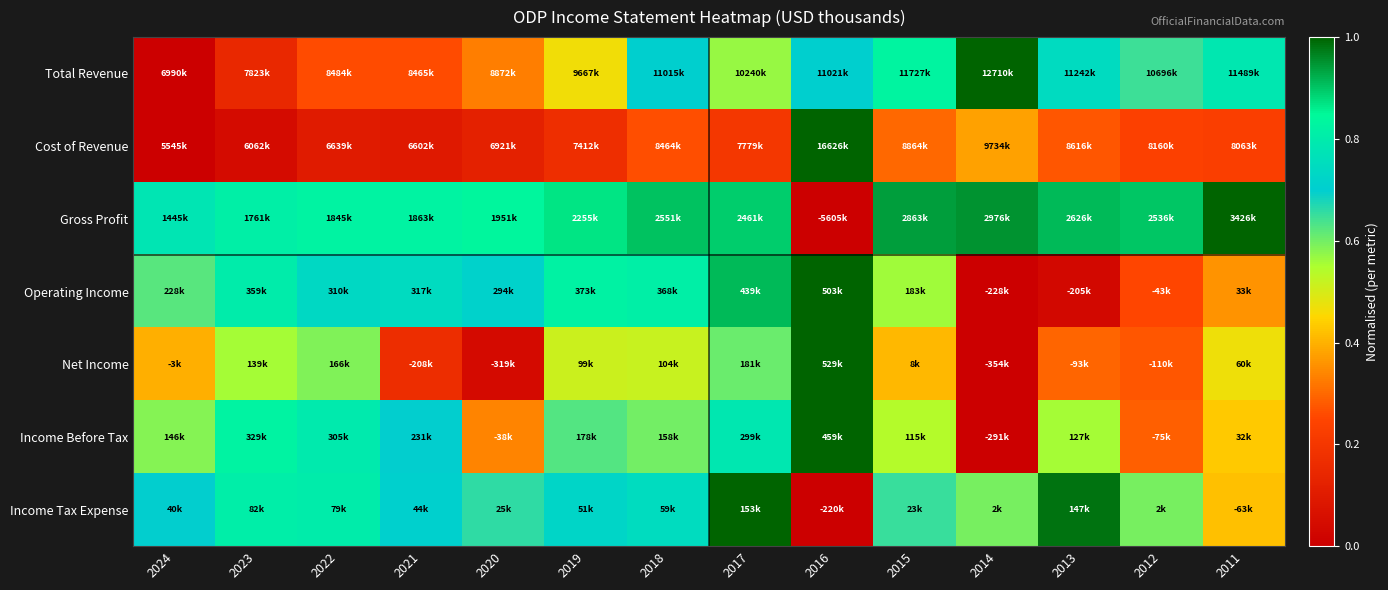

At how many categories does at least one series exceed 0?

14